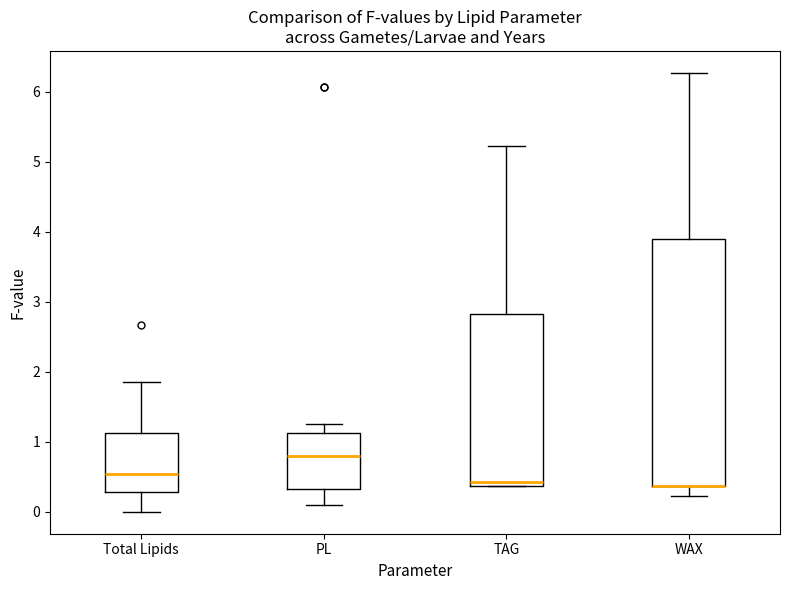

Reading left to right, transcribe this box plot: for each box, give where its median line is, the range the box spans, and where its two whiskers end, as read against the y-axis. The values are not printed on the chart, so give them approximately, as read against the axis.

Total Lipids: median 0.5, box 0.3 to 1.1, whiskers 0.0 to 1.8
PL: median 0.8, box 0.3 to 1.1, whiskers 0.1 to 1.3
TAG: median 0.4 (just above the box's lower edge), box 0.4 to 2.8, whiskers 0.4 to 5.2
WAX: median 0.4 (drawn on the box's lower edge), box 0.4 to 3.9, whiskers 0.2 to 6.3